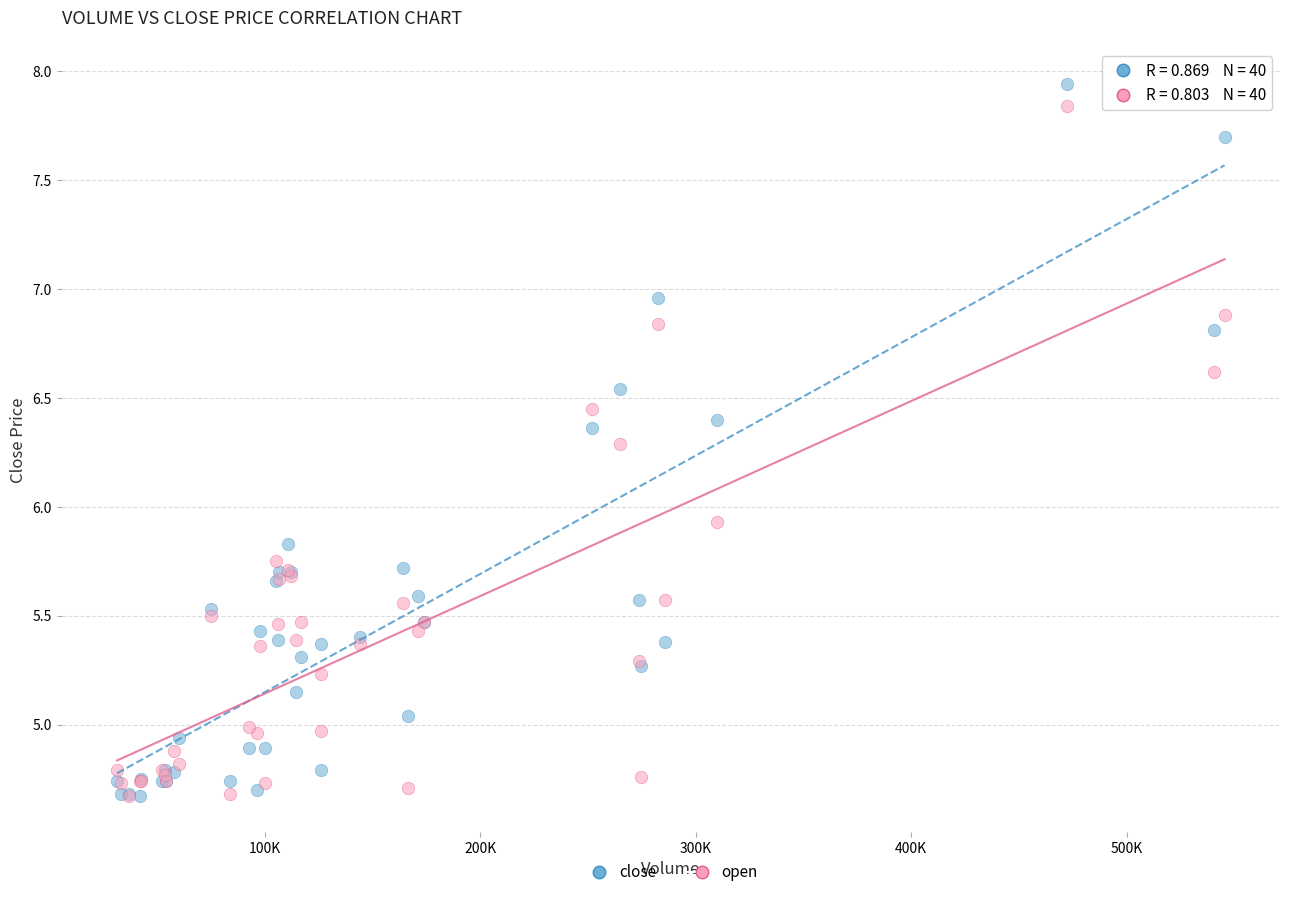

In the open series, what Y value is closest to 6?

5.9